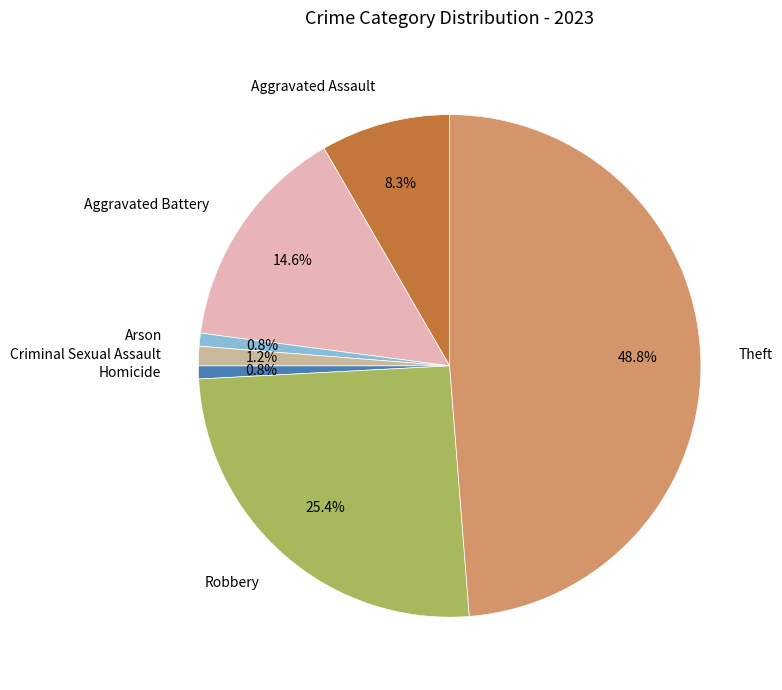

Which slice is the largest?

Theft